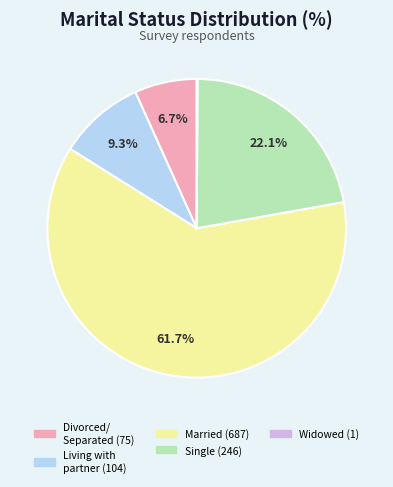

Does any single category account for the majority?

Yes